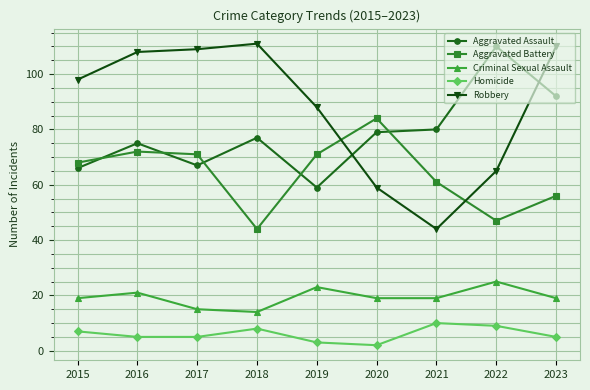

What is the difference between the maximum and minimum values in the Aggravated Battery series?

40